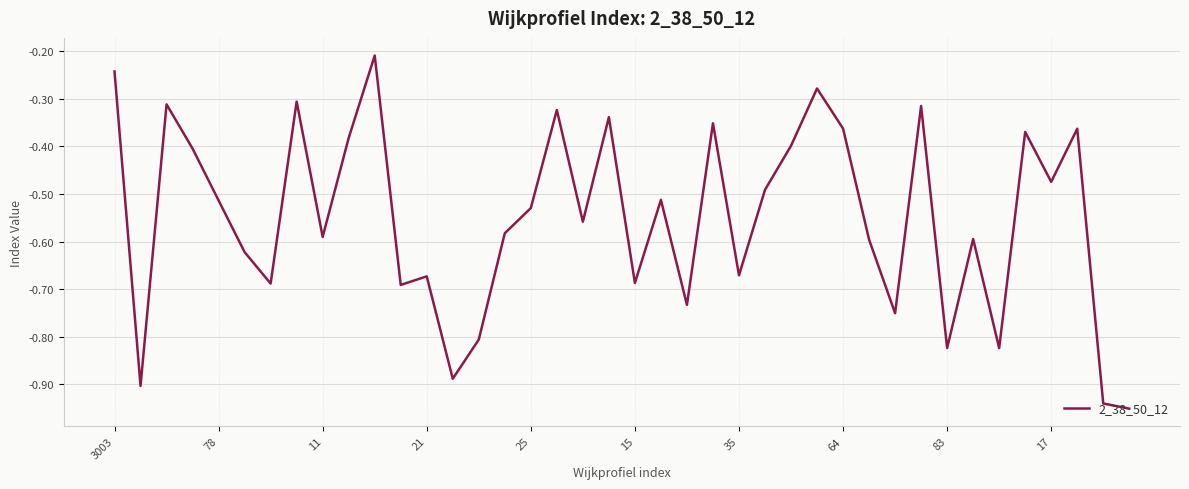

The value at 78 is -0.9. True or false?

False